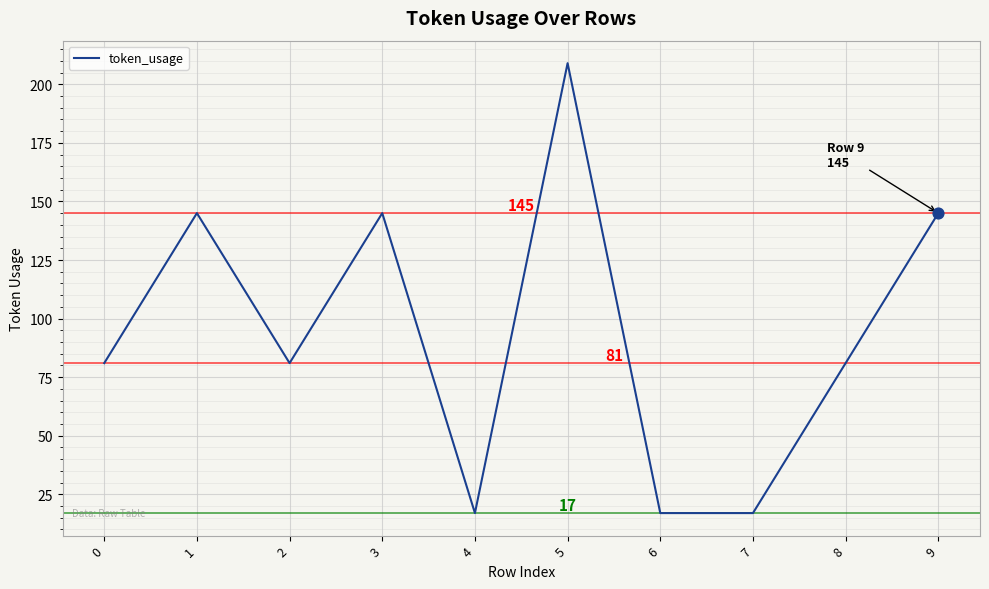

Approximately how many times larger is the value at 4 compared to 6?

1.0